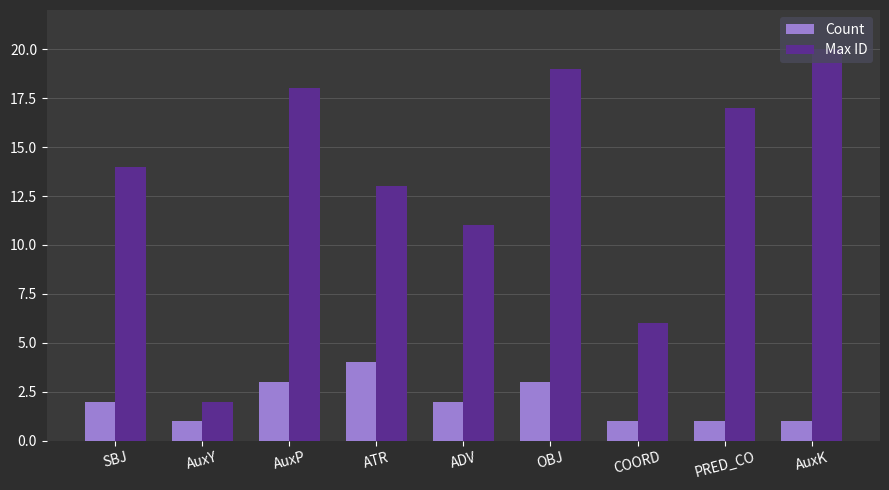

What is the difference between the second highest and second lowest values in the Max ID series?

13